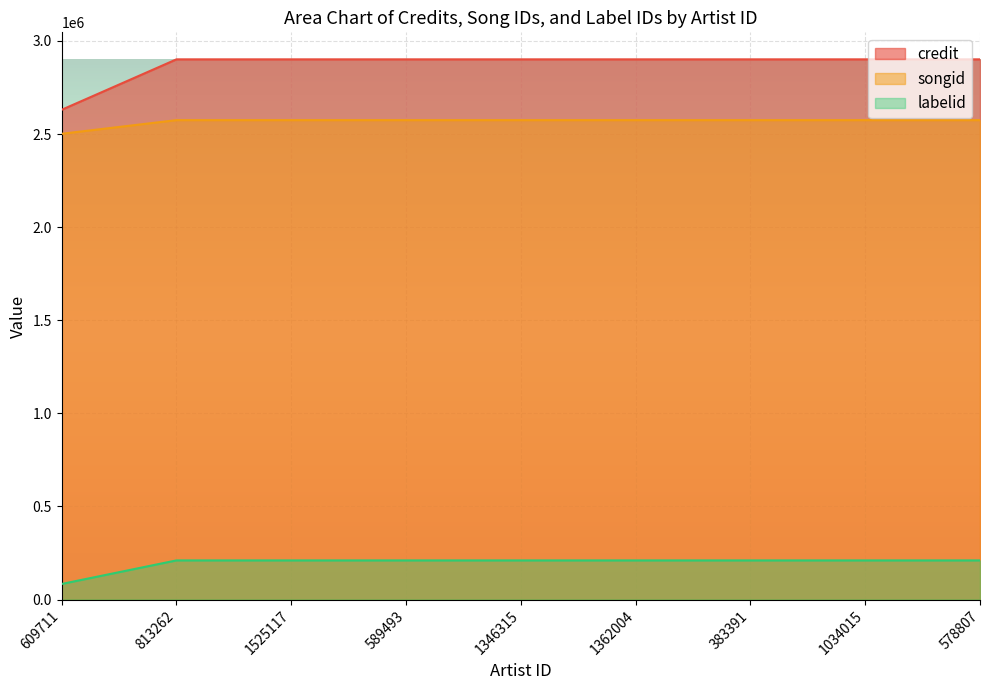

The songid series shows 4512802 at 383391. True or false?

False